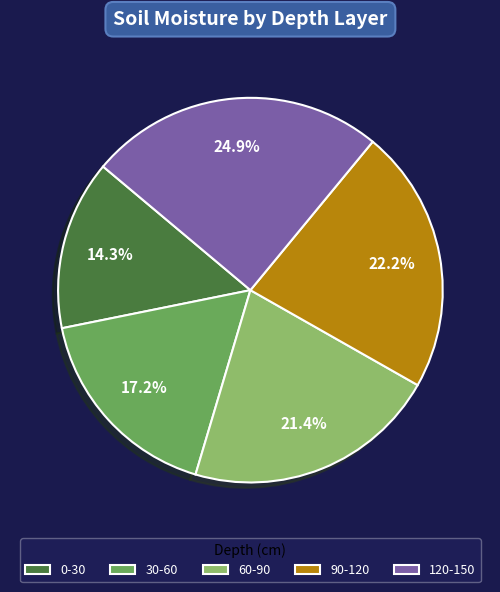

What percentage is the 0-30 slice, to the nearest percent?

14%